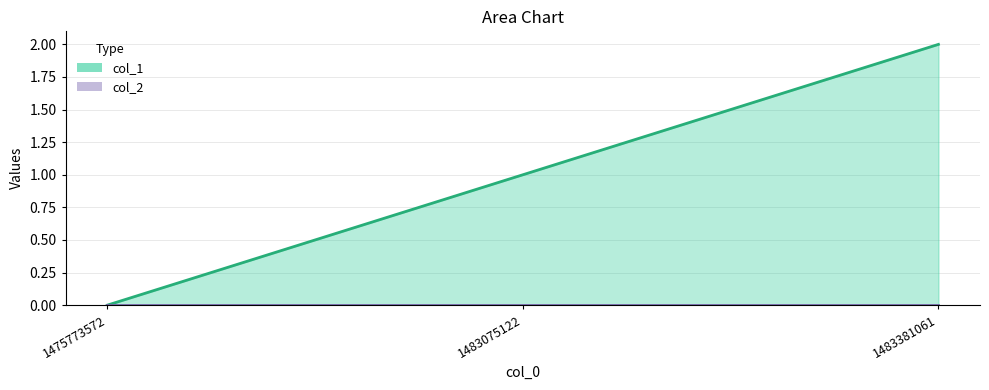

How many lines are shown in the chart?

2